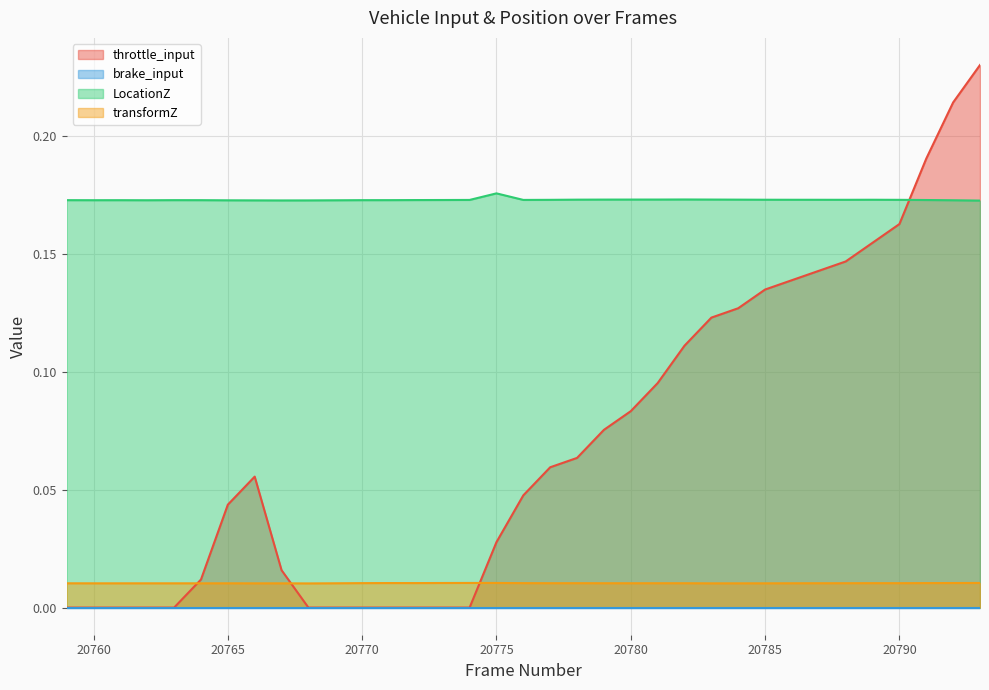

True or false: transformZ and LocationZ intersect in this chart.

False